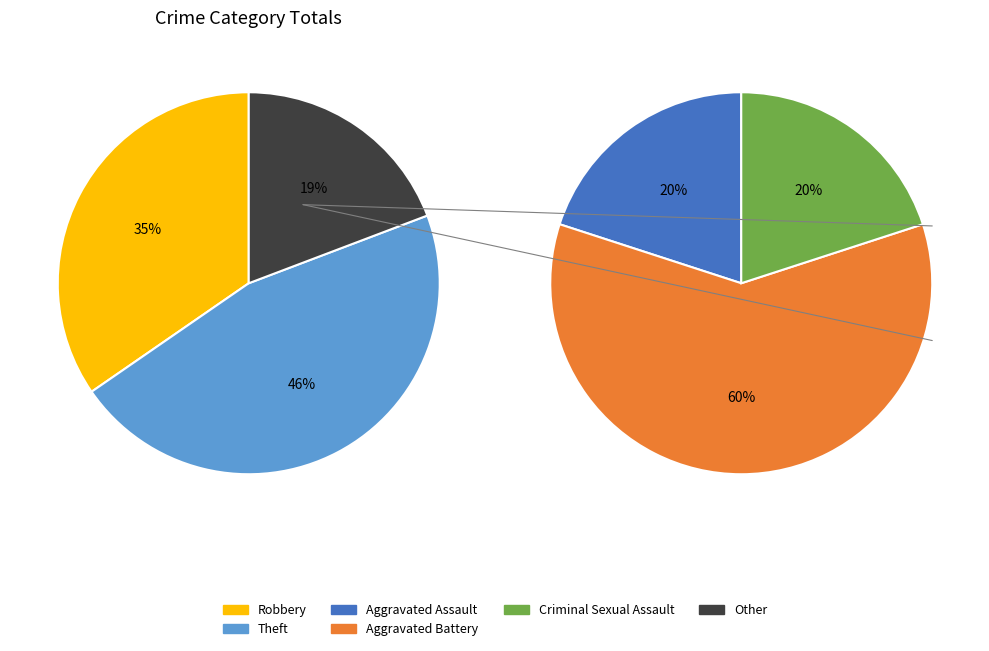

Which category has the smallest portion of the pie?

Aggravated Assault